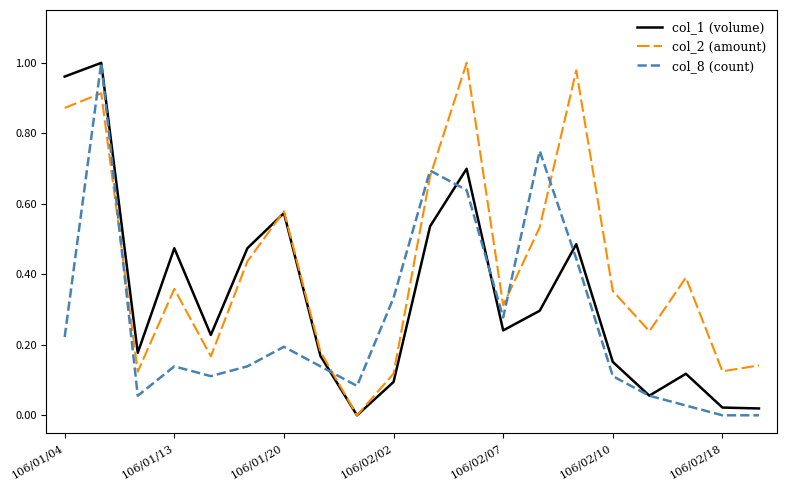

True or false: col_2 (amount) and col_8 (count) intersect in this chart.

True